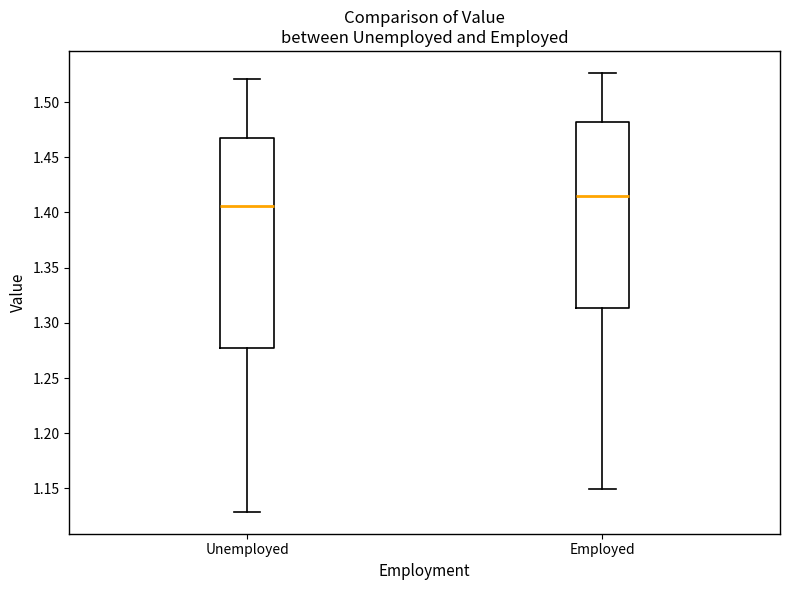

Where does the lower whisker of the box for Unemployed end on the y-axis? The values are not printed on the chart, so give them approximately, as read against the axis.

1.130